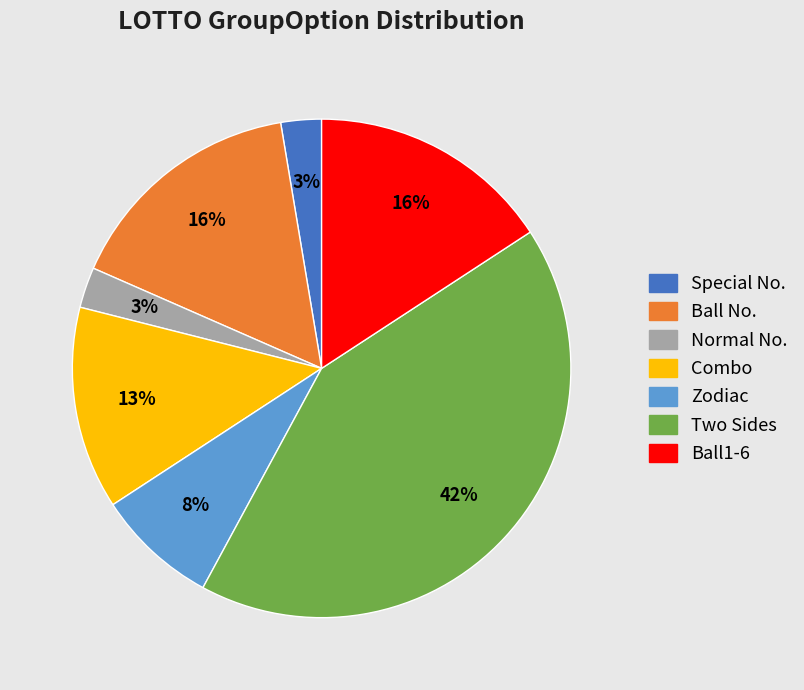

To the nearest percent, what is the difference between the largest and smallest slice percentages?

39%